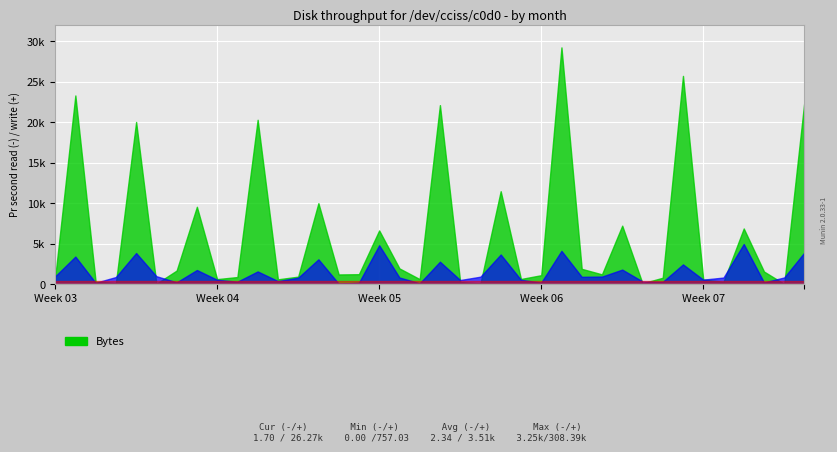

Is the value of col_9 at 9 greater than the value of col_11 at 8?

No